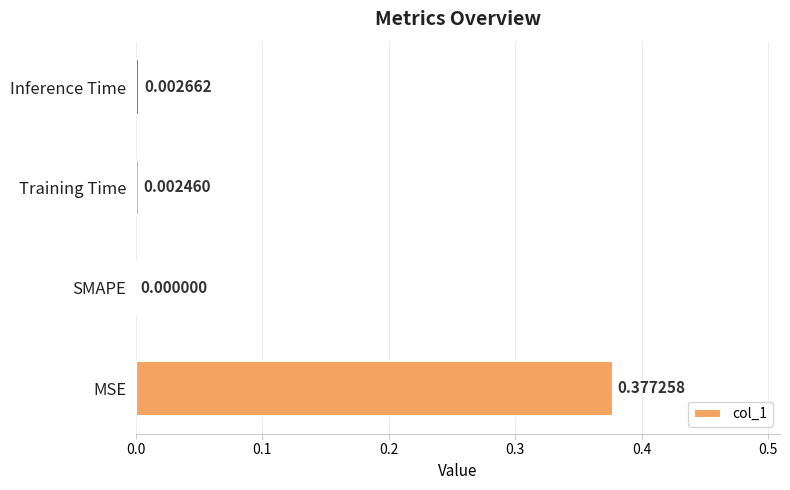

Where is the data nearest to the value 0?

SMAPE